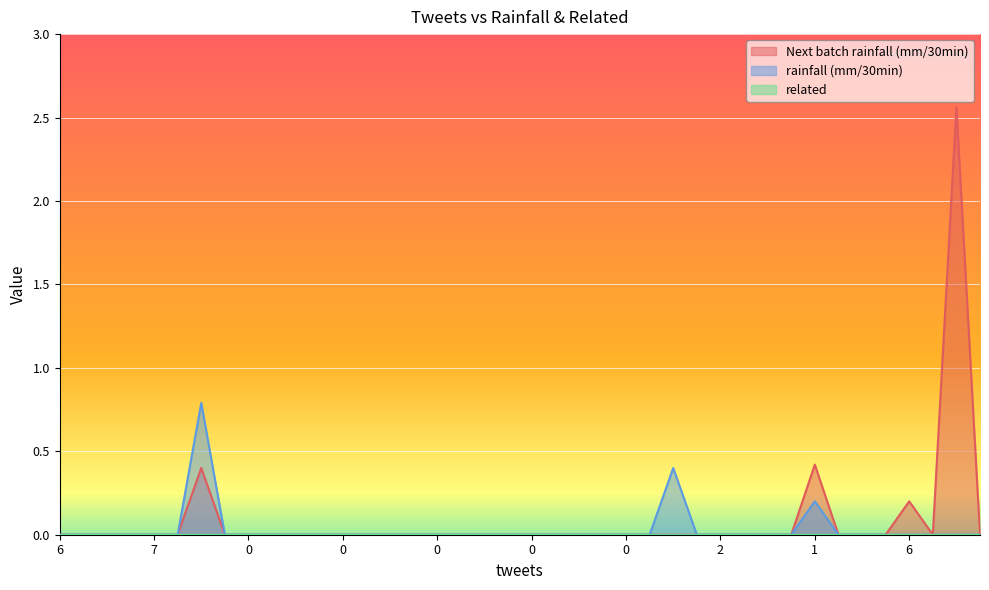

In rainfall (mm/30min), how many points are higher than both neighbors (excluding endpoints)?

3